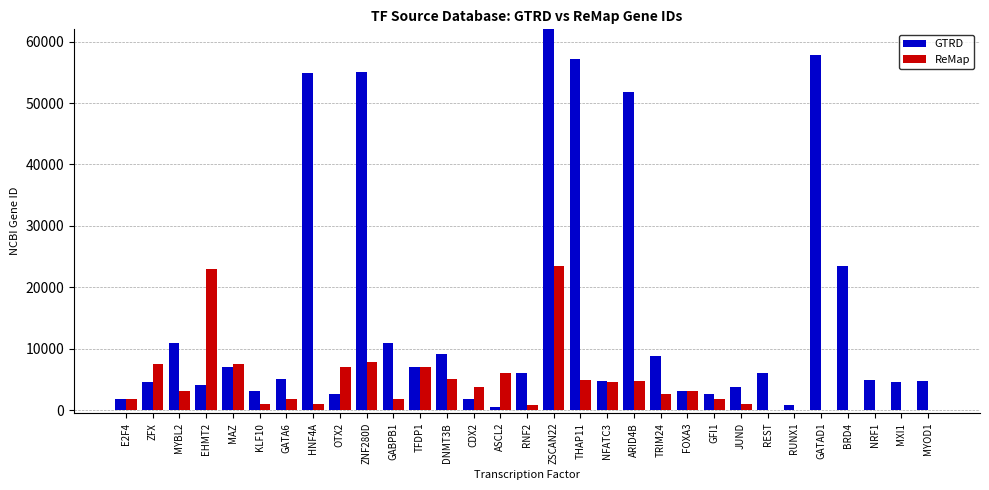

What is the highest value of the GTRD series?

342945